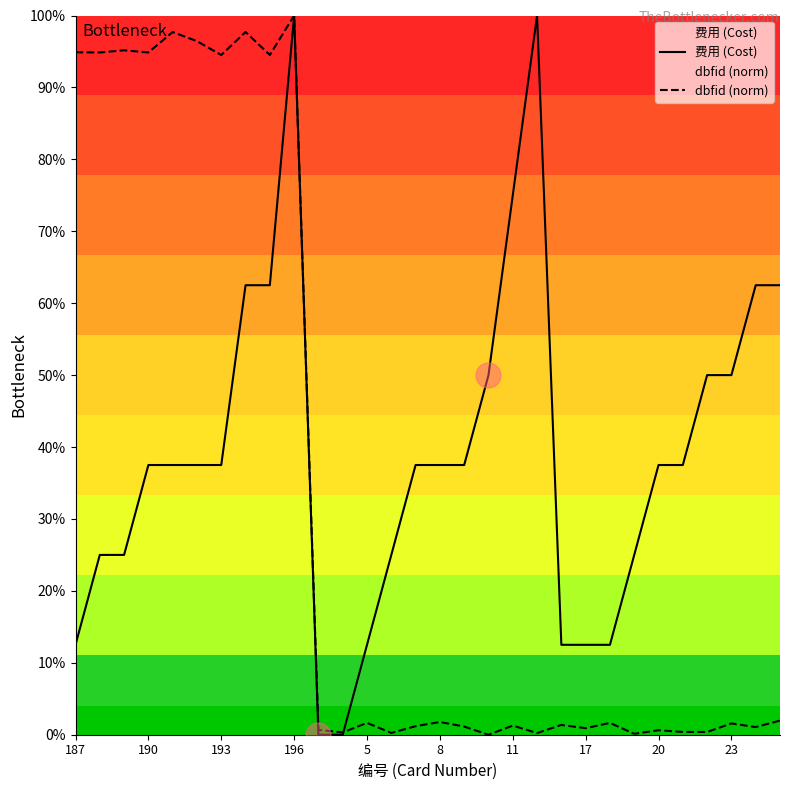

How many data points in dbfid (norm) are less than 1?

10